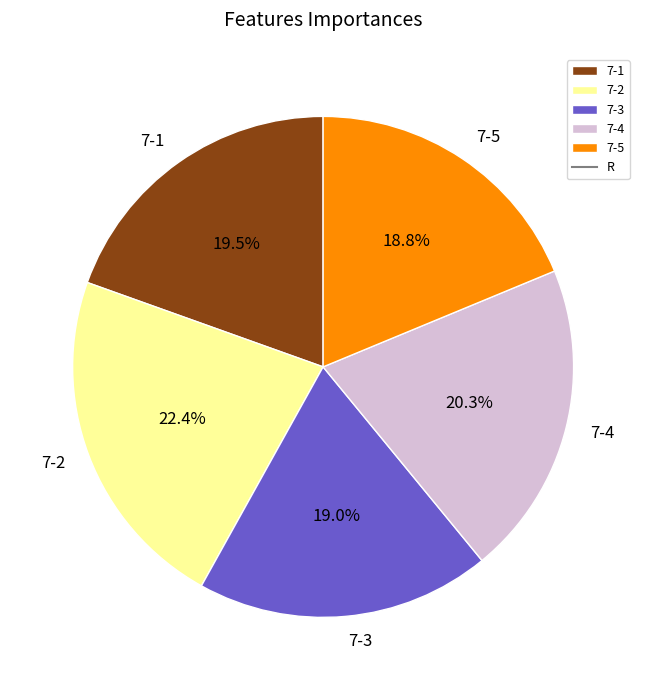

To the nearest percent, what portion does 7-5 represent?

19%